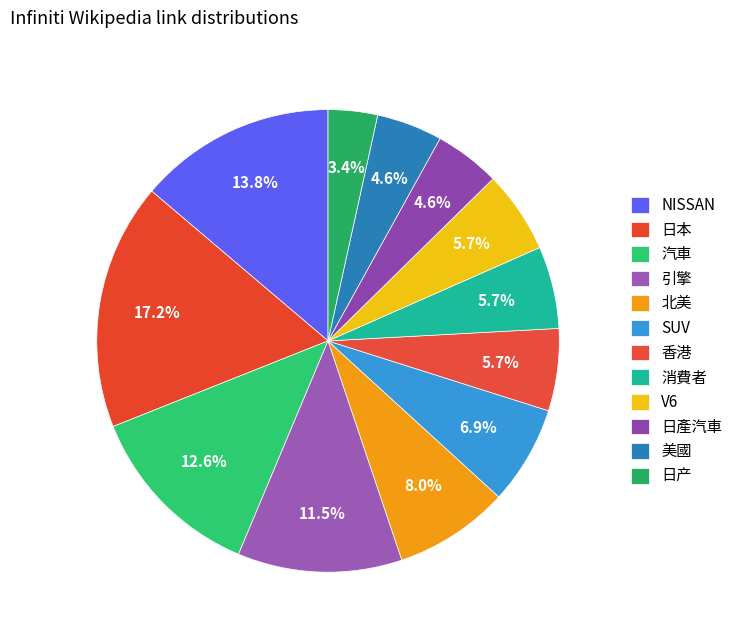

Count the number of slices in the pie.

12